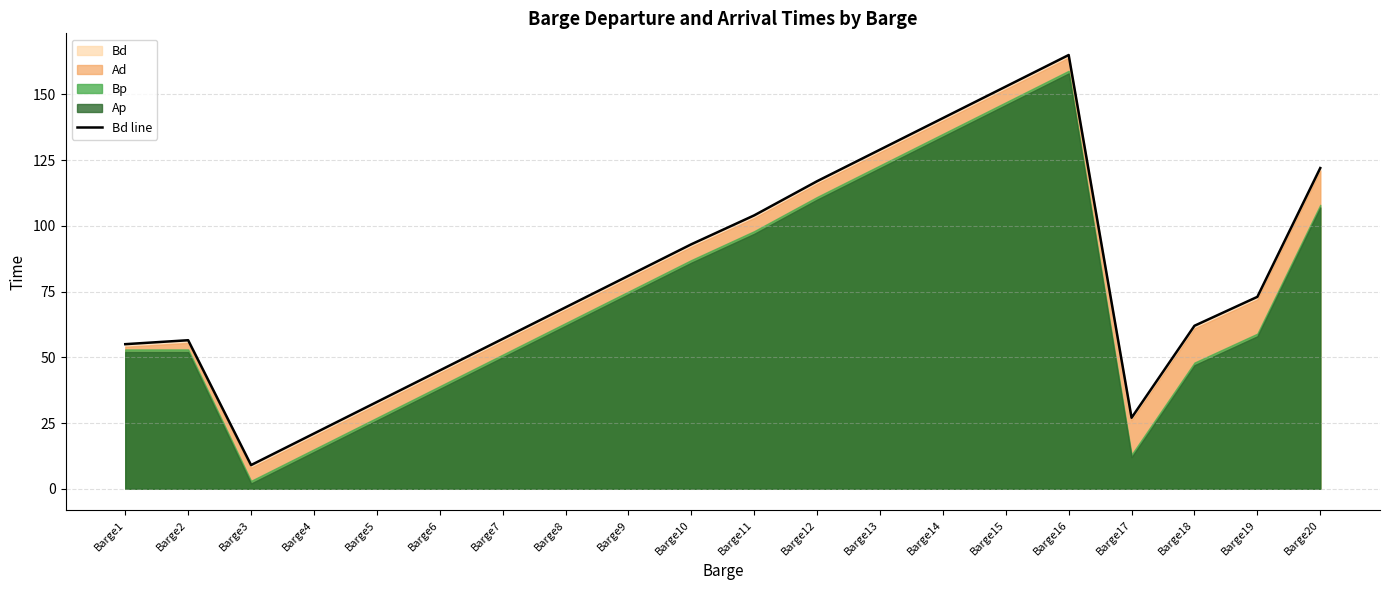

What is the value of the 20th point from the left?

122.0